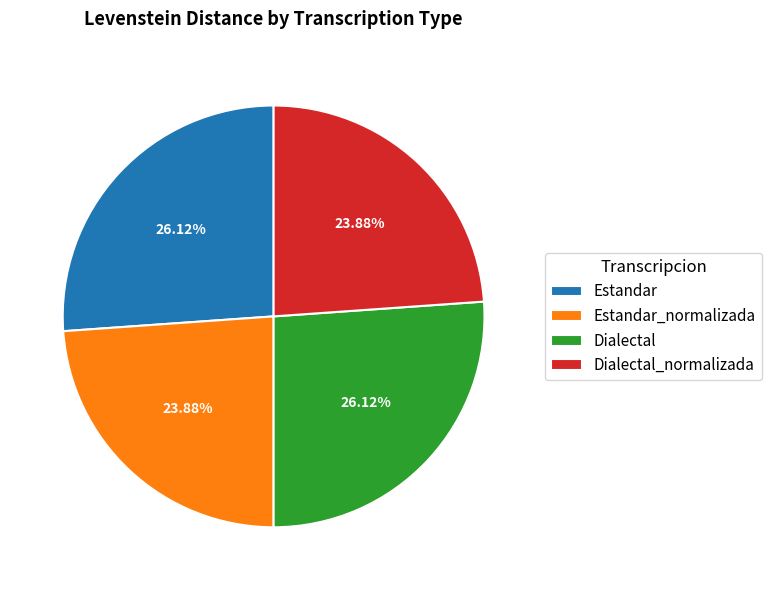

Does Estandar account for over 50% of the chart?

No